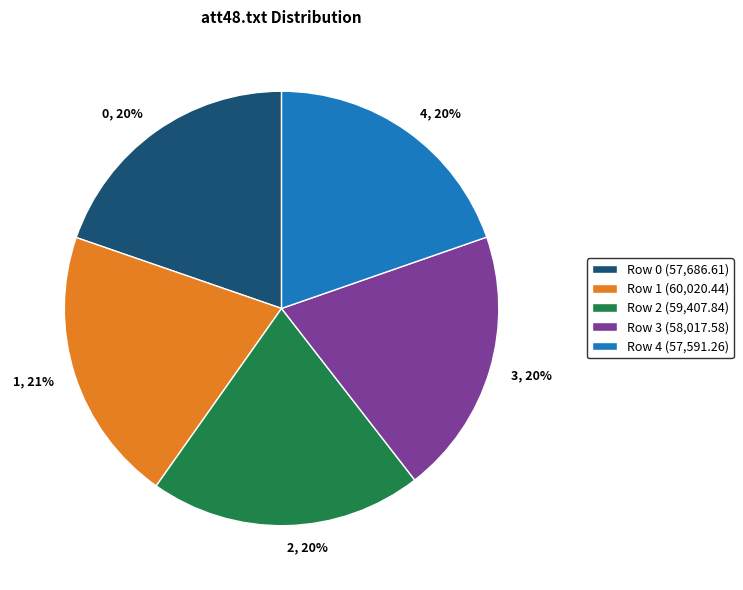

To the nearest percent, what is the difference between the largest and smallest slice percentages?

1%